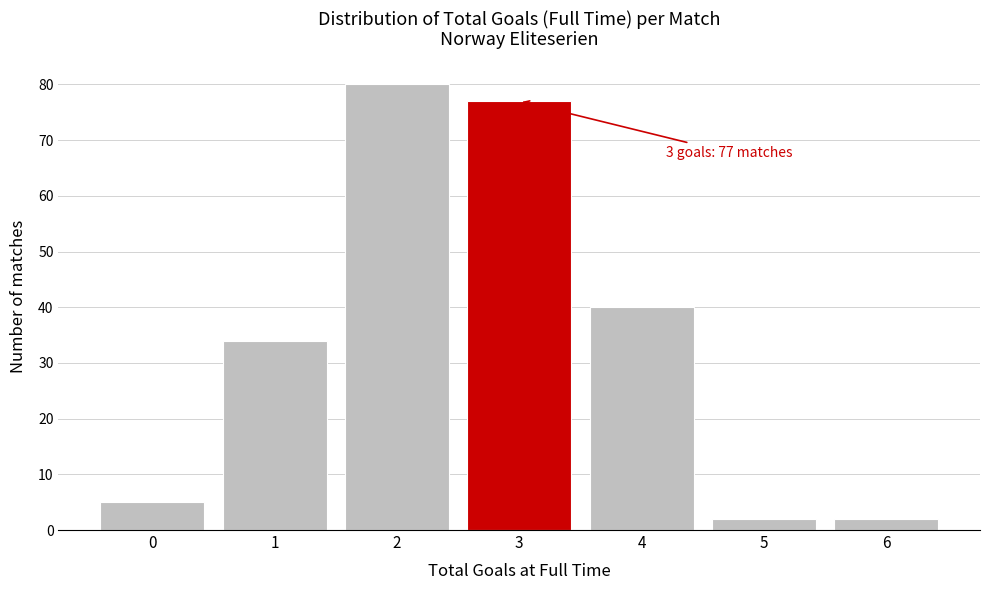

Reading right to left, transcribe all the data shown in this chart.

2	2	40	77	80	34	5